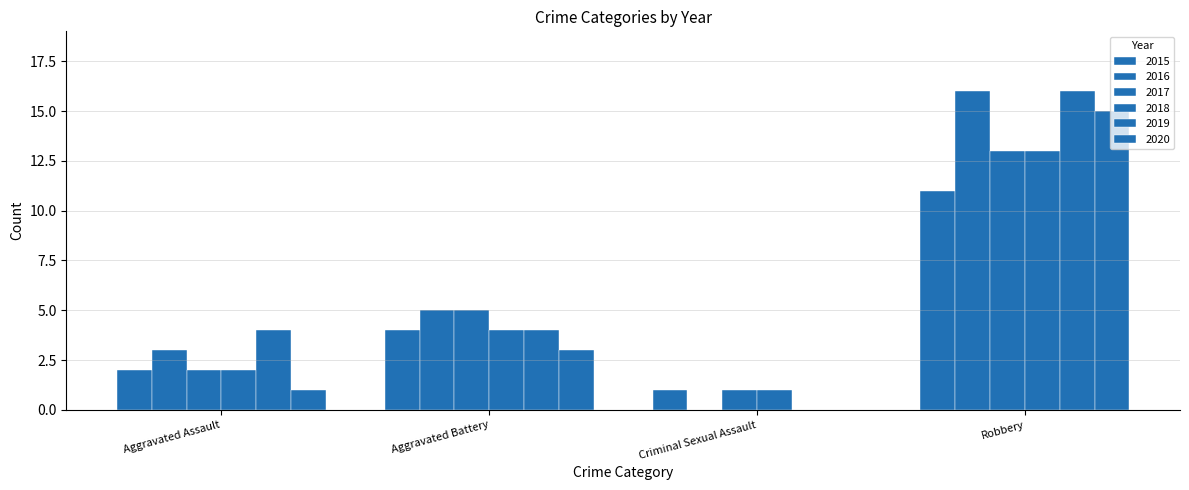

Between Criminal Sexual Assault and Robbery, which series saw the biggest shift?

2016